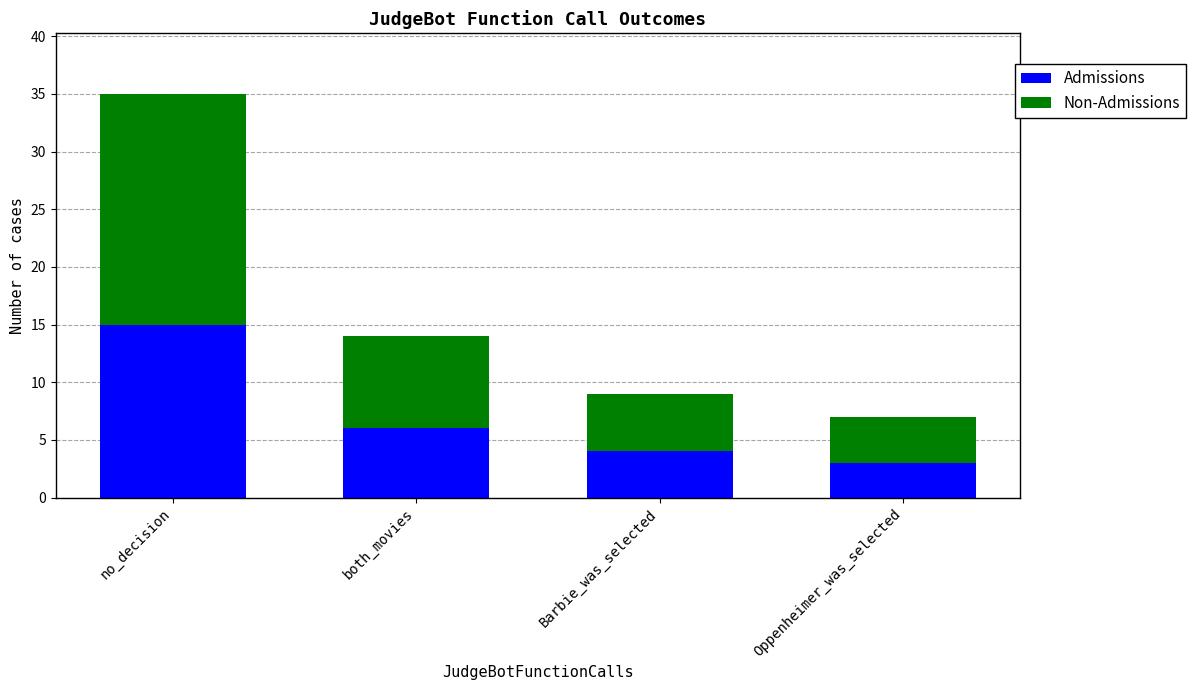

Read the Admissions value at no_decision, to the nearest 10.

20